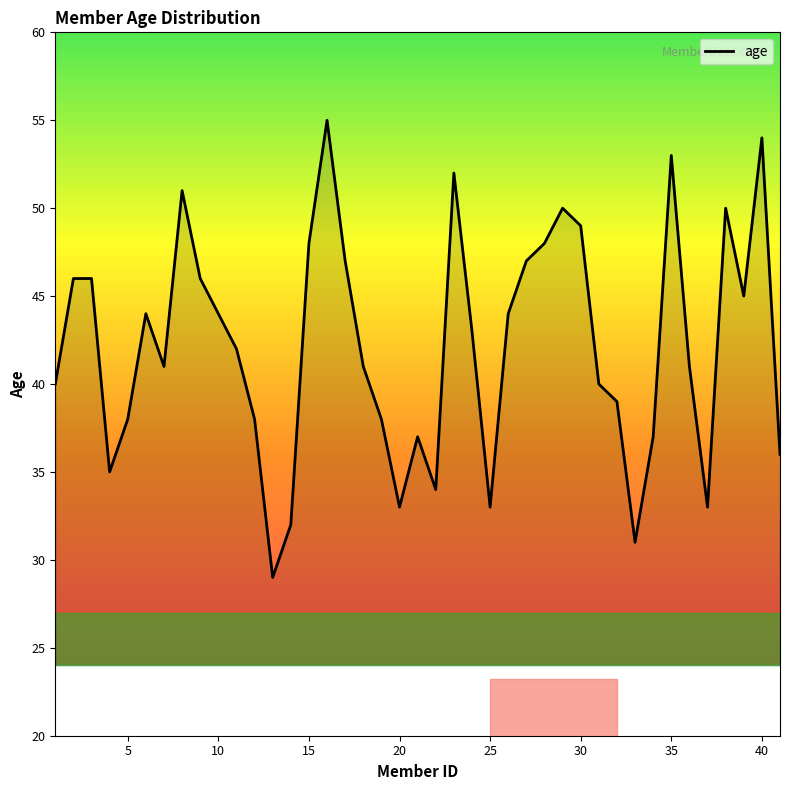

How many lines are shown in the chart?

1